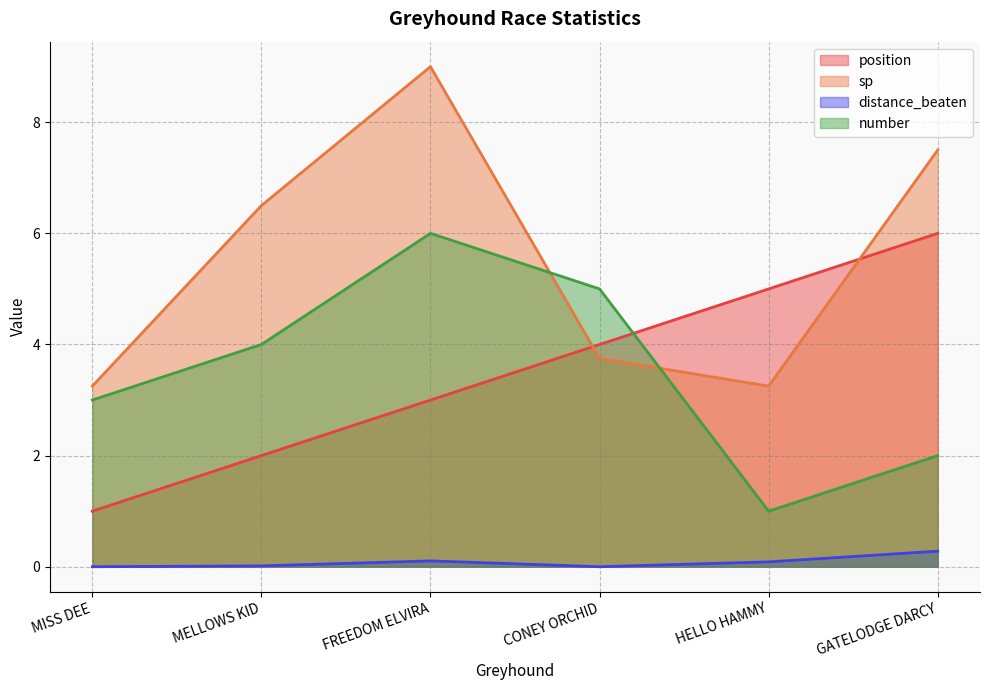

Reading left to right, what are all the values shown in this chart?

position: MISS DEE=1.0	MELLOWS KID=2.0	FREEDOM ELVIRA=3.0	CONEY ORCHID=4.0	HELLO HAMMY=5.0	GATELODGE DARCY=6.0
sp: MISS DEE=3.2	MELLOWS KID=6.5	FREEDOM ELVIRA=9.0	CONEY ORCHID=3.8	HELLO HAMMY=3.2	GATELODGE DARCY=7.5
distance_beaten: MISS DEE=0.0	MELLOWS KID=0.0	FREEDOM ELVIRA=0.1	CONEY ORCHID=0.0	HELLO HAMMY=0.1	GATELODGE DARCY=0.3
number: MISS DEE=3.0	MELLOWS KID=4.0	FREEDOM ELVIRA=6.0	CONEY ORCHID=5.0	HELLO HAMMY=1.0	GATELODGE DARCY=2.0